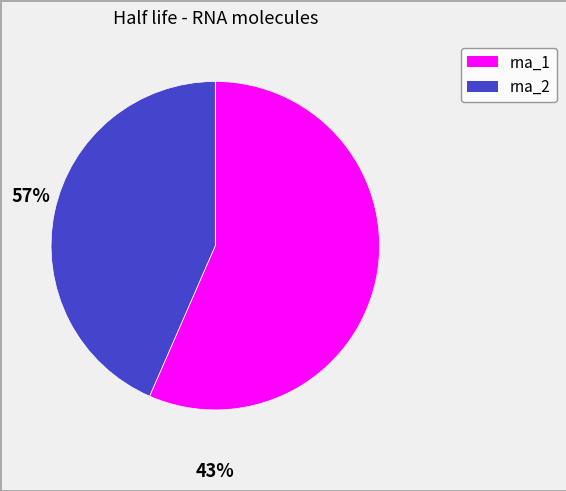

Approximately how many times larger is the value at rna_1 compared to rna_2?

1.3